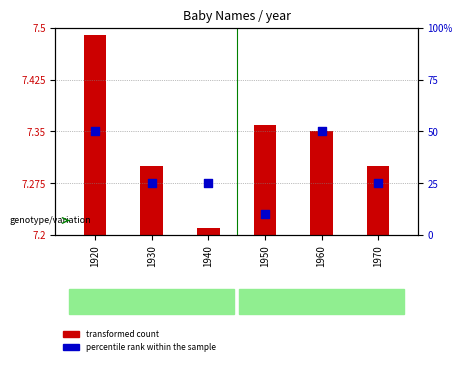

Is the value of percentile rank within the sample at 1970 greater than the value of transformed count at 1920?

Yes